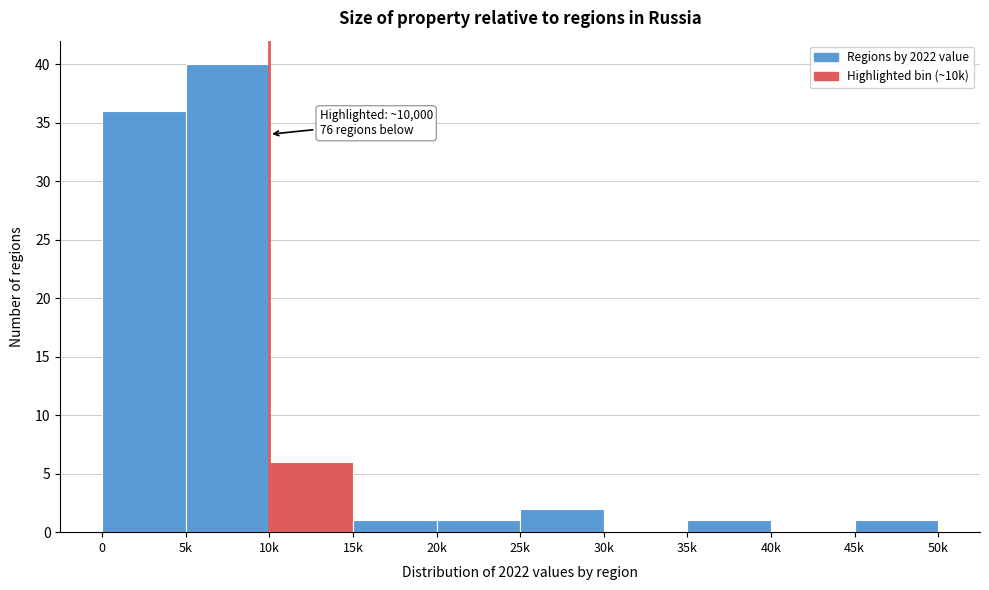

Reading left to right, what are all the values shown in this chart?

0=36	5k=40	10k=6	15k=1	20k=1	25k=2	30k=0	35k=1	40k=0	45k=1